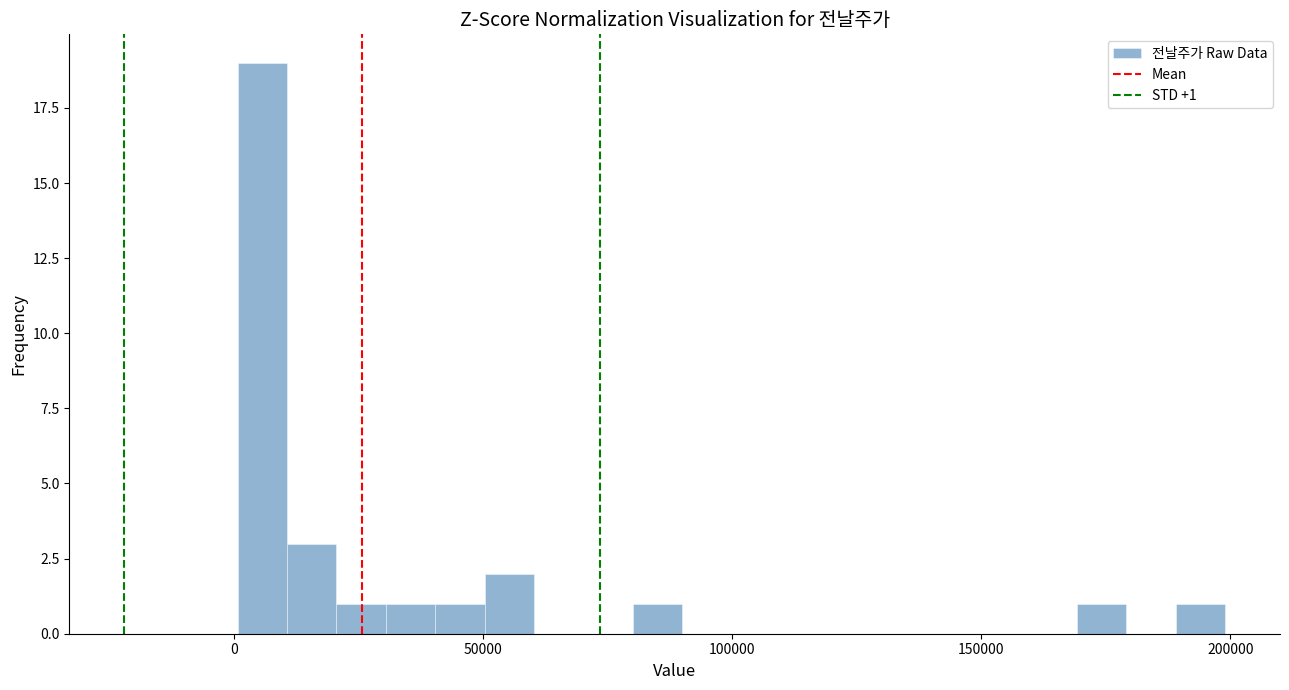

Read against the x-axis, roughly where is the centre of the tallest bar?

5000